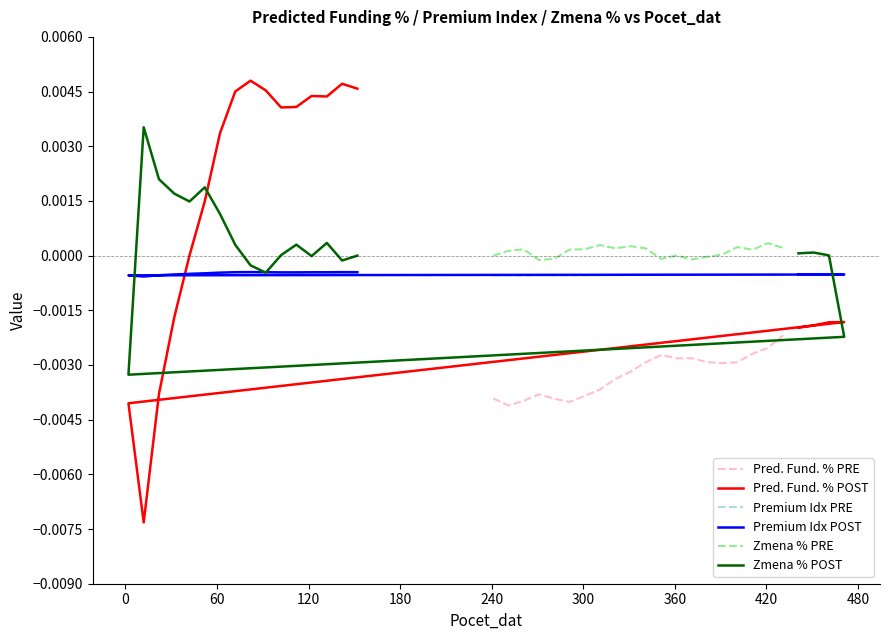

How many data points does each series have?

20